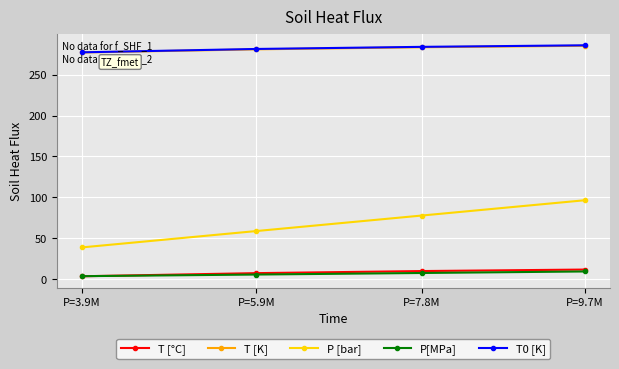

The T [°C] series shows 12.0 at P=9.7M. True or false?

True